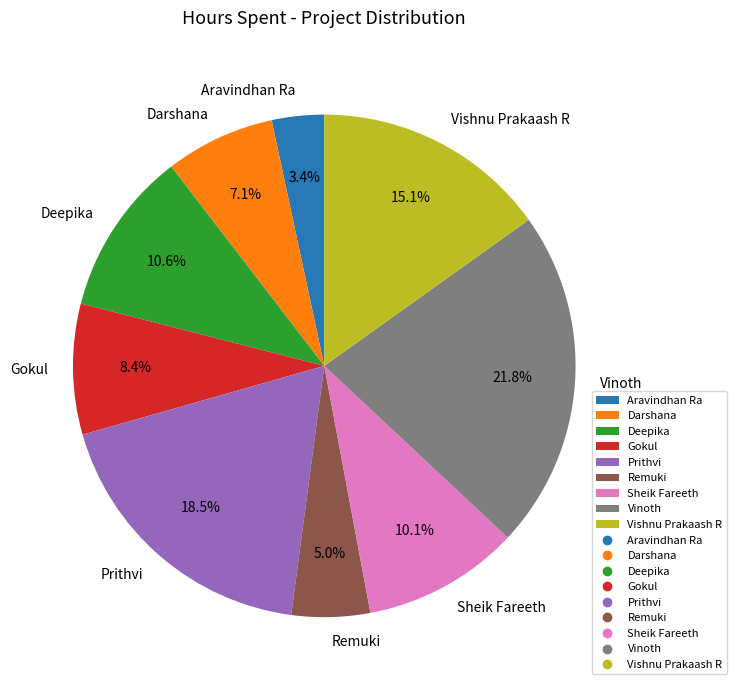

Rank the categories by value from highest to lowest.

Vinoth, Prithvi, Vishnu Prakaash R, Deepika, Sheik Fareeth, Gokul, Darshana, Remuki, Aravindhan Ra